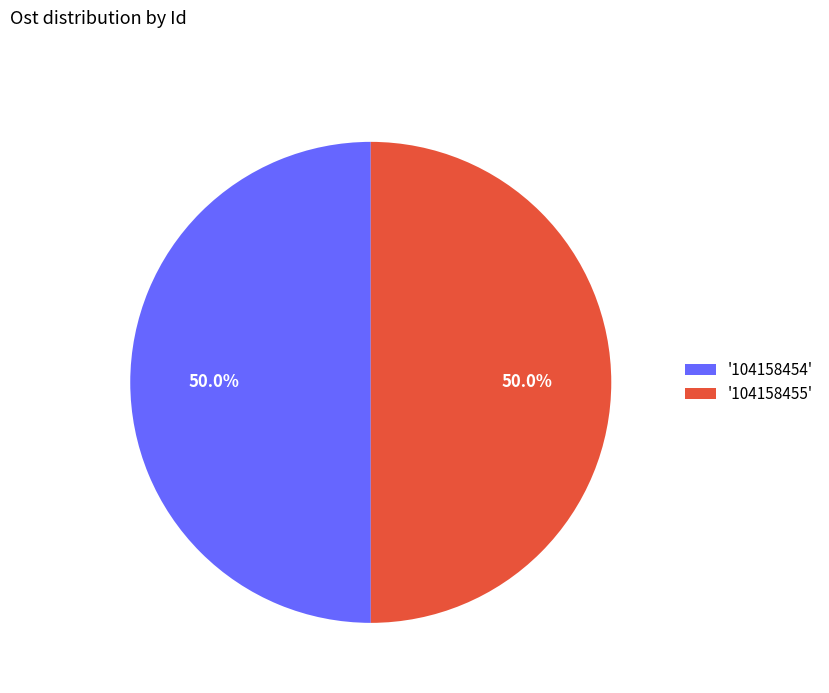

How many segments does this pie chart have?

2